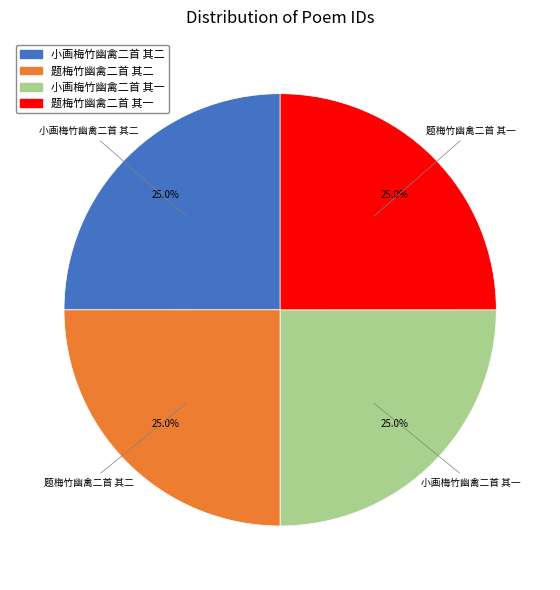

Is 题梅竹幽禽二首 其二 the majority of the pie?

No